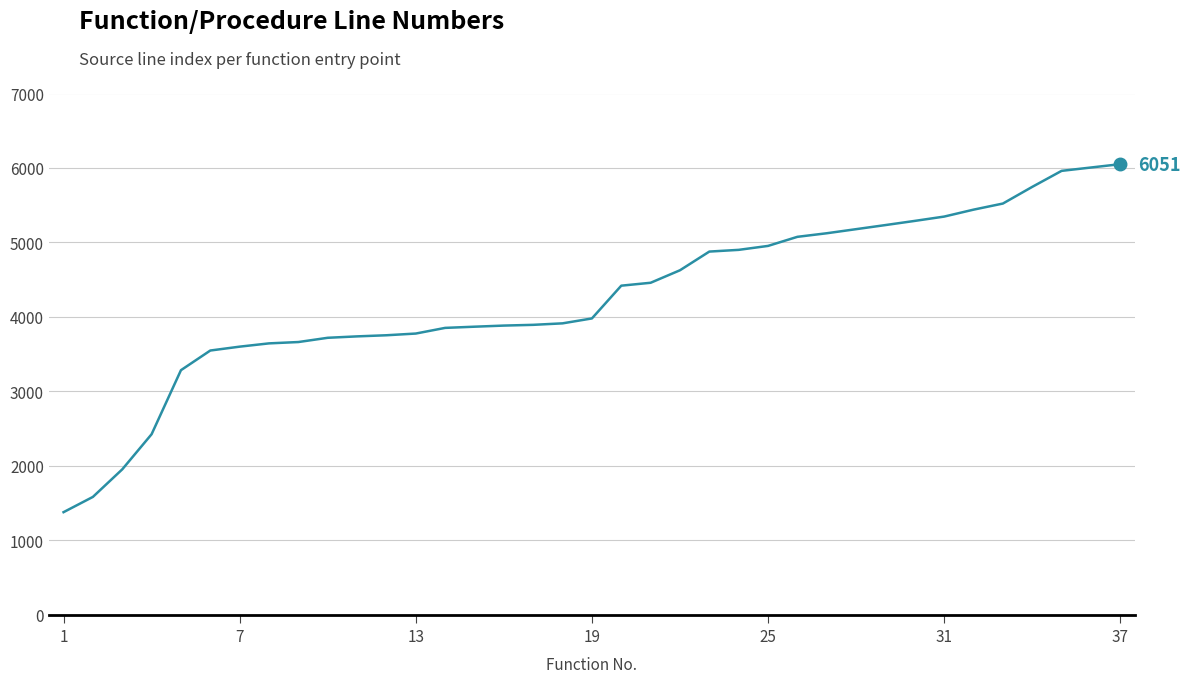

What is the maximum value shown in the chart?

6051